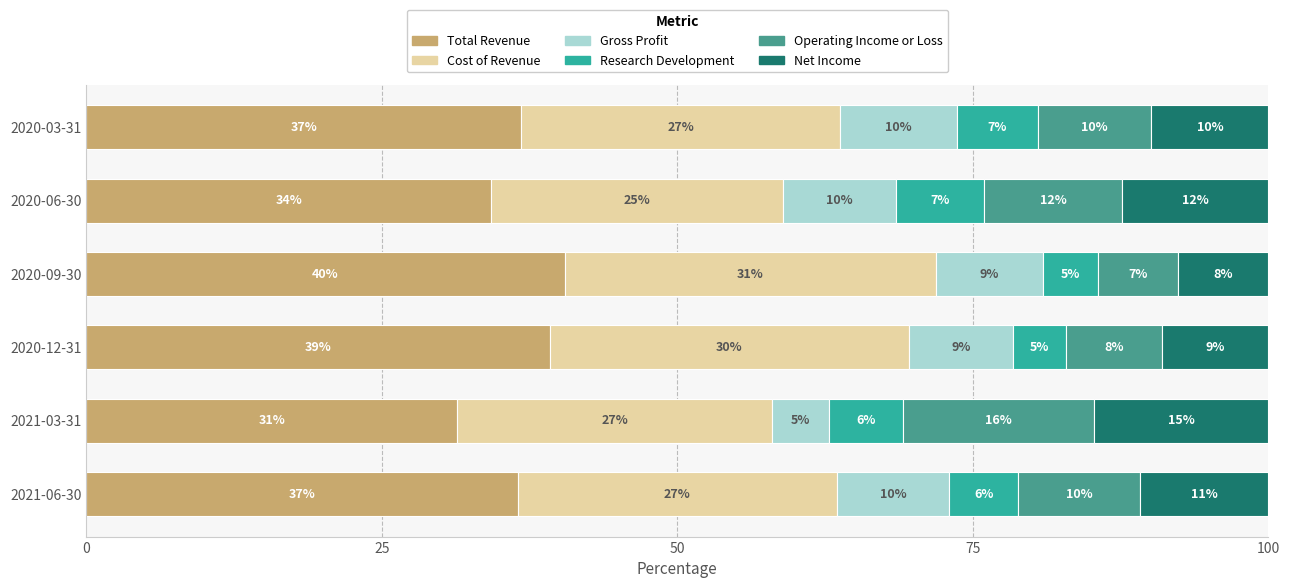

Reading left to right, extract all data points from this chart.

Total Revenue: 36.5	31.4	39.2	40.5	34.3	36.8
Cost of Revenue: 27.0	26.6	30.4	31.4	24.7	26.9
Gross Profit: 9.5	4.8	8.8	9.1	9.6	9.9
Research Development: 5.8	6.3	4.5	4.7	7.4	6.9
Operating Income or Loss: 10.3	16.2	8.1	6.7	11.7	9.6
Net Income: 10.9	14.7	9.0	7.7	12.3	9.9